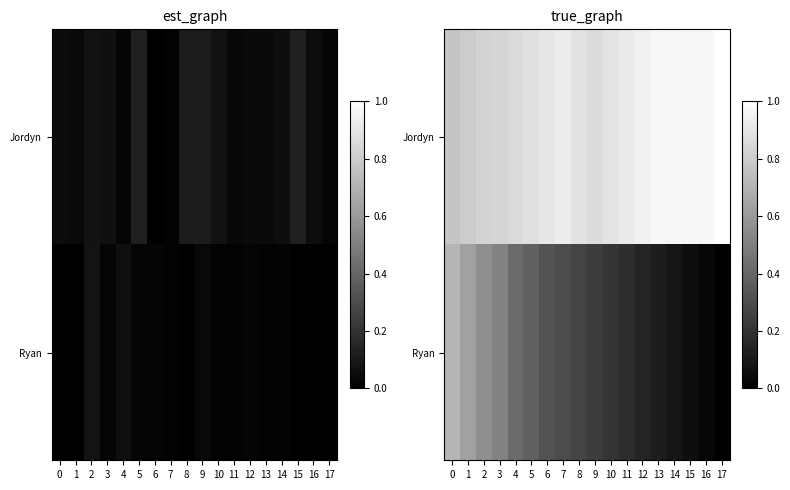

What is the total value across all series at 0?

1.5